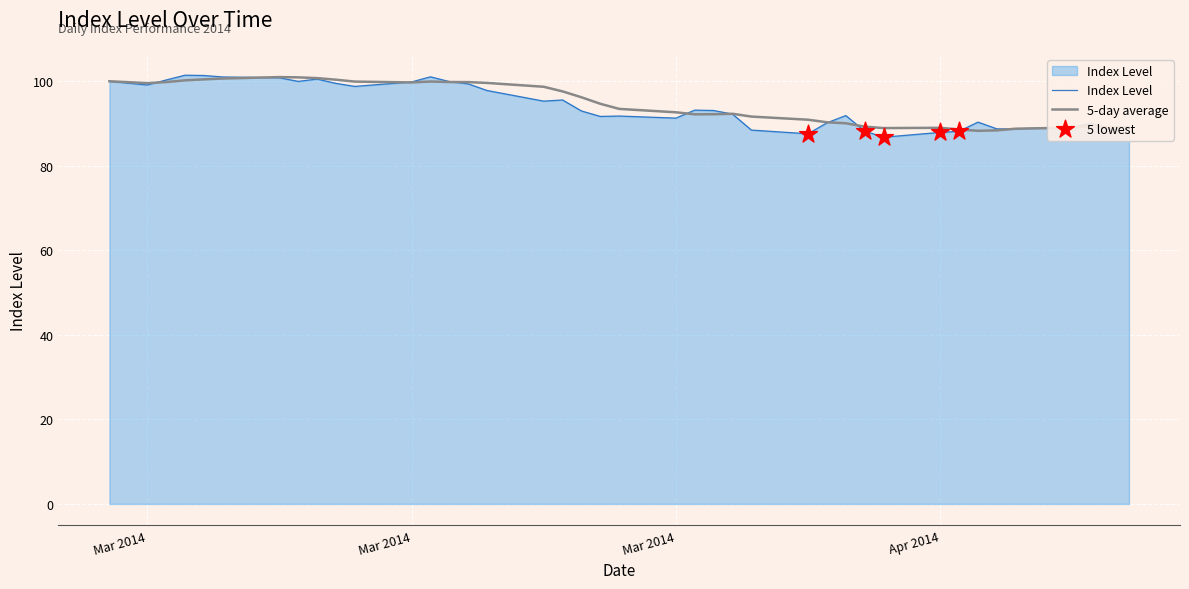

What is the minimum value shown in the chart?

86.8